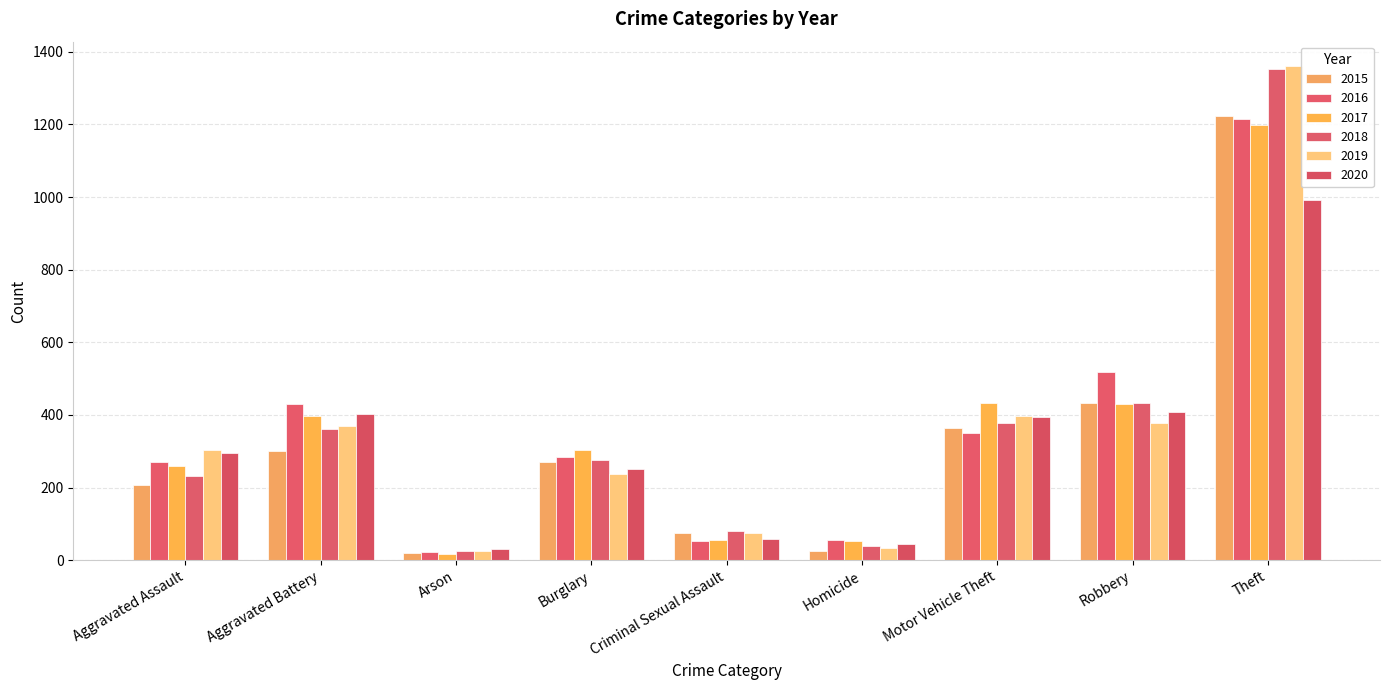

Which series has the largest total across all categories?

2016